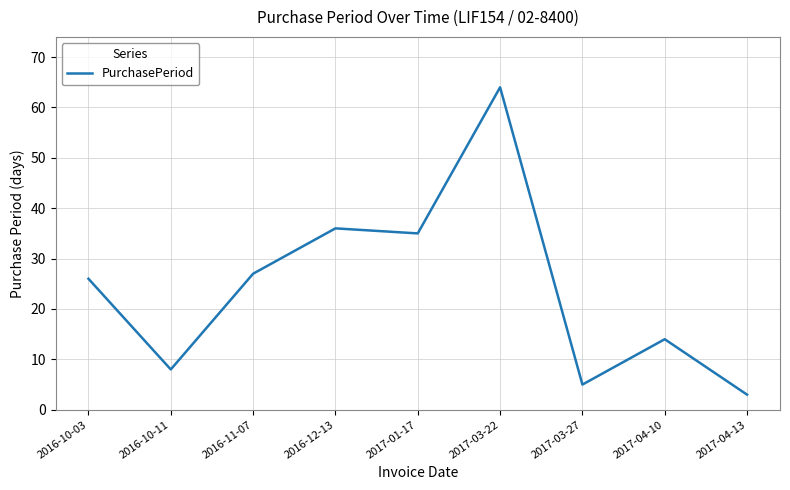

True or false: the data shows 21 at 2017-04-10.

False